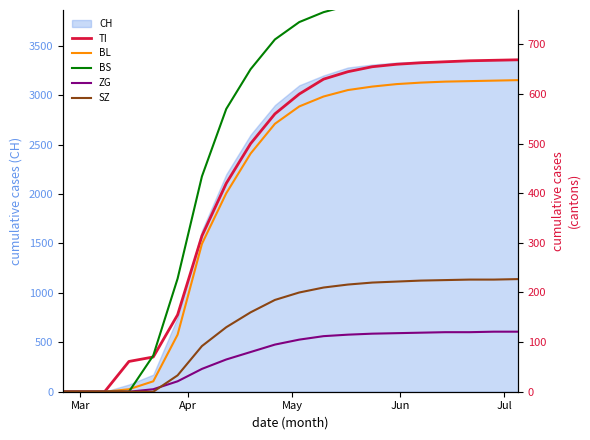

How many lines are shown in the chart?

5